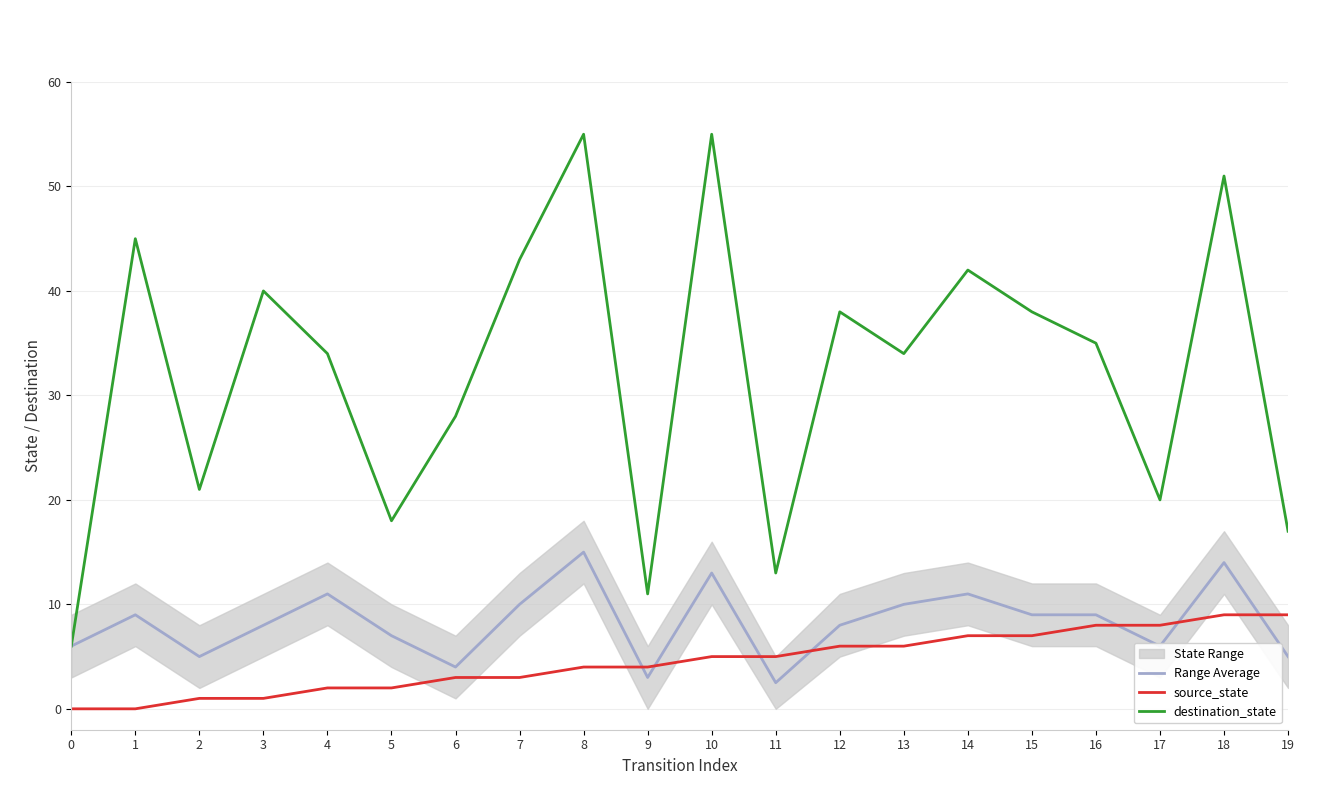

Does the chart display data point markers on the line(s)?

No